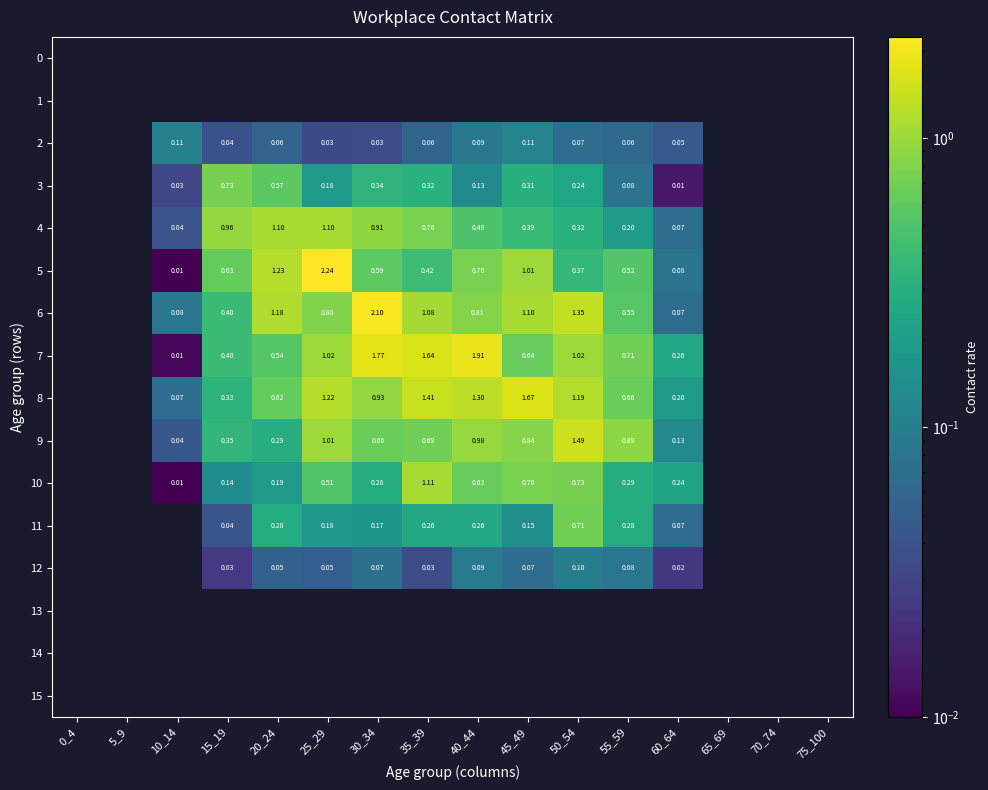

How many values in 10 are above zero?

11